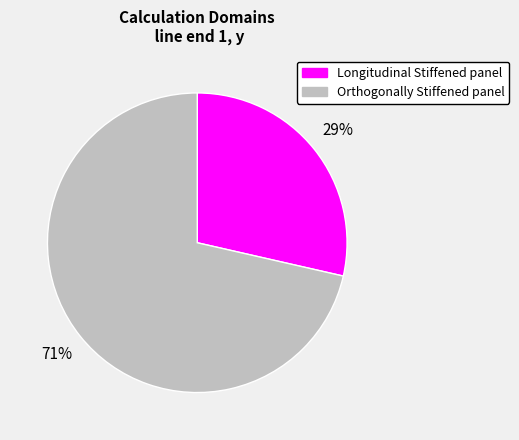

Which has a higher value, Longitudinal Stiffened panel or Orthogonally Stiffened panel?

Orthogonally Stiffened panel